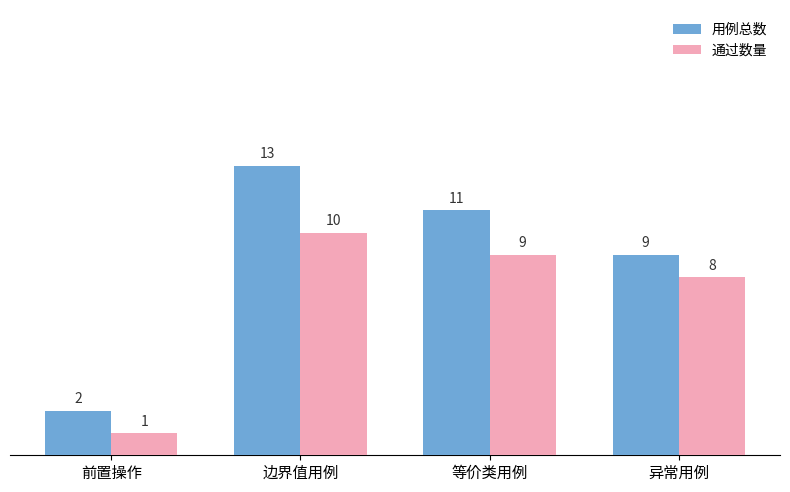

Are the bars horizontal?

No